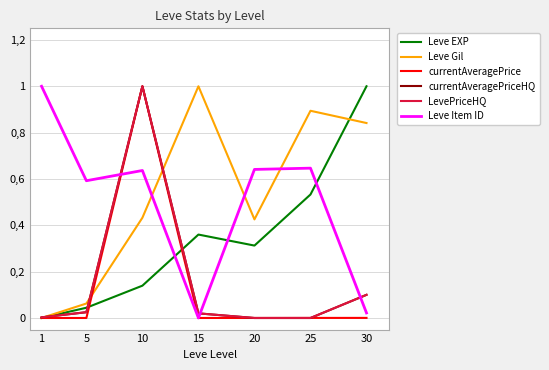

How many interior local peaks does the Leve Gil series have?

2